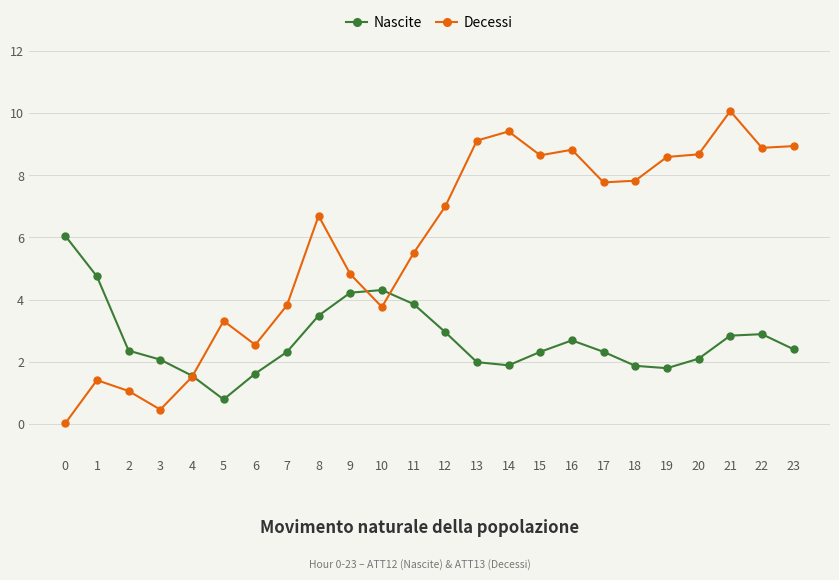

True or false: Decessi and Nascite intersect in this chart.

True